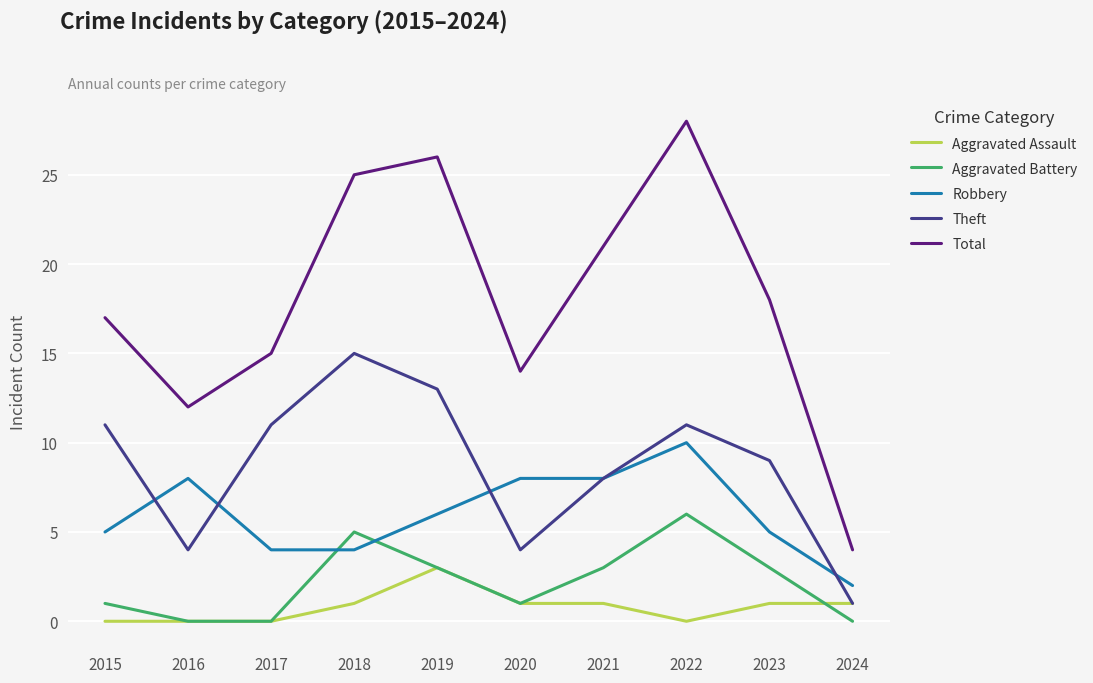

How many lines are shown in the chart?

5